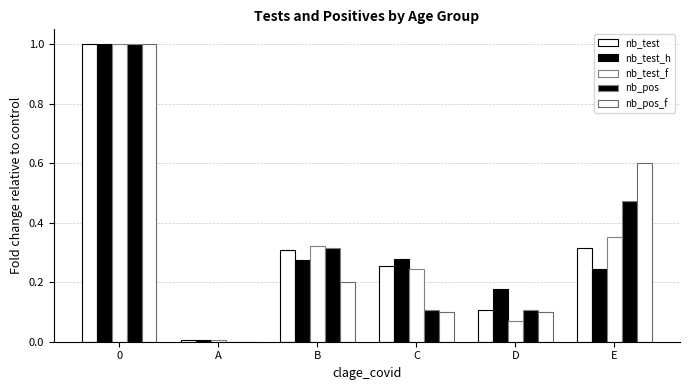

How many groups of bars are there?

6